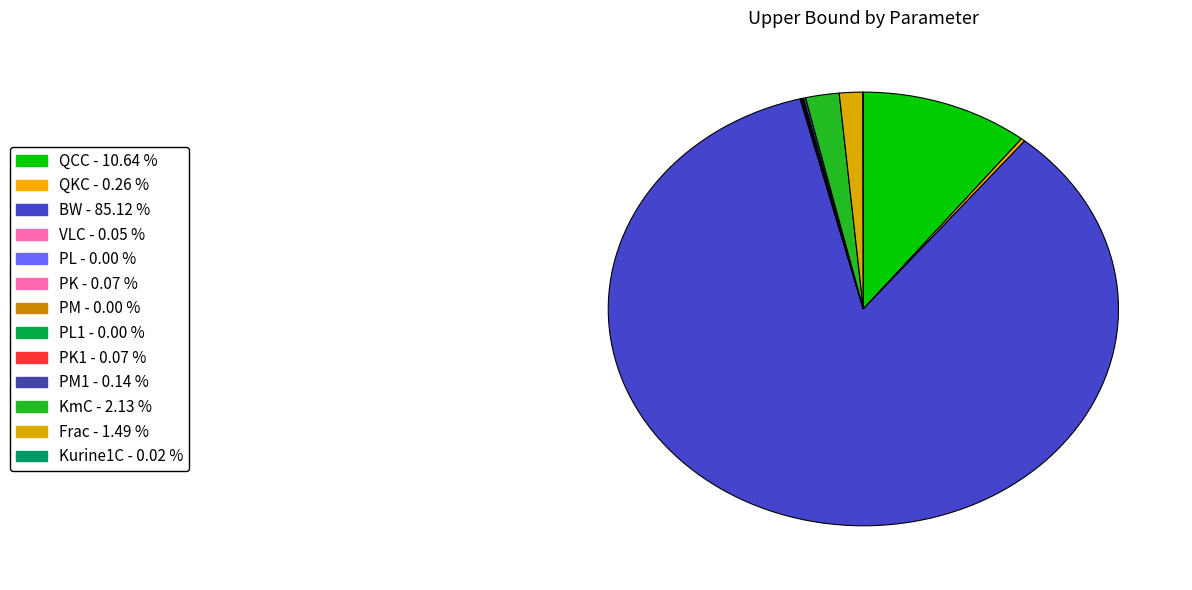

Count the number of slices in the pie.

13